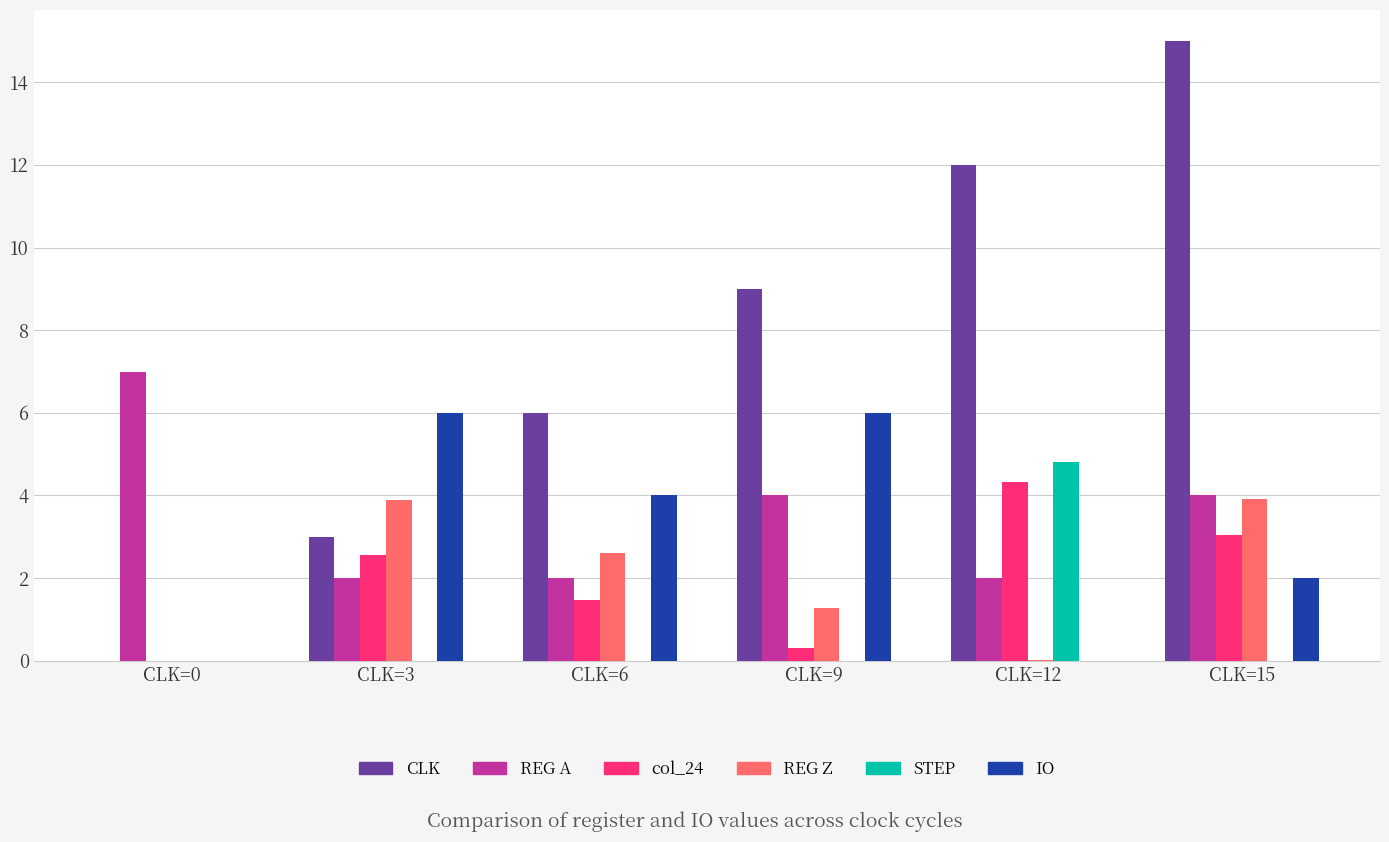

Which label corresponds to the largest value in the chart?

CLK=15